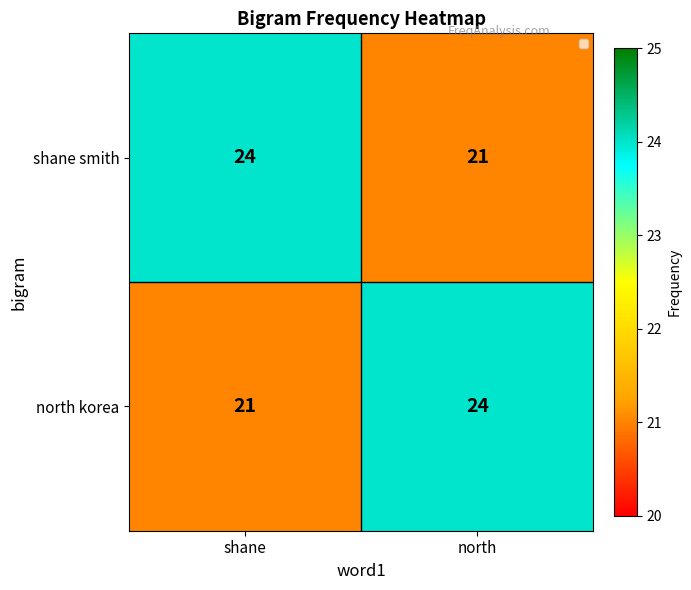

How many data points does each series have?

2